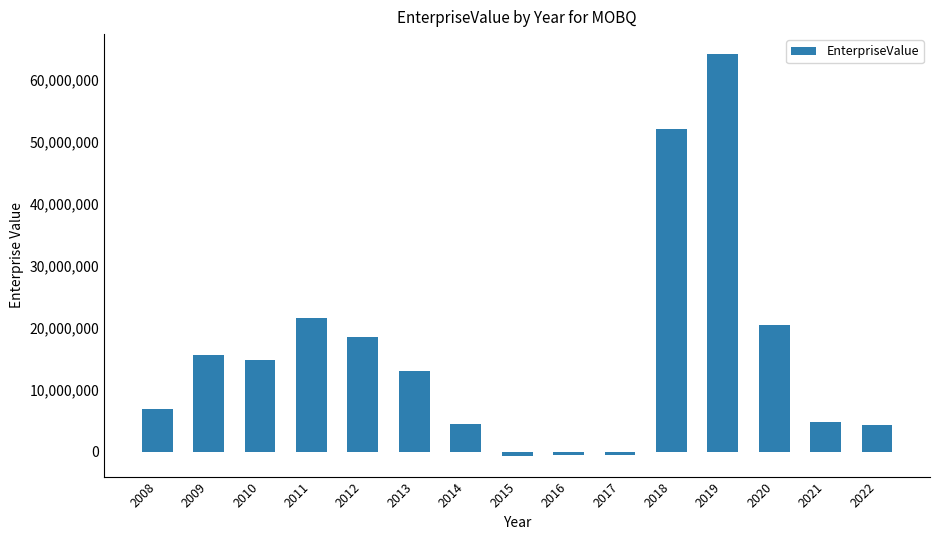

How many categories are shown in the chart?

15